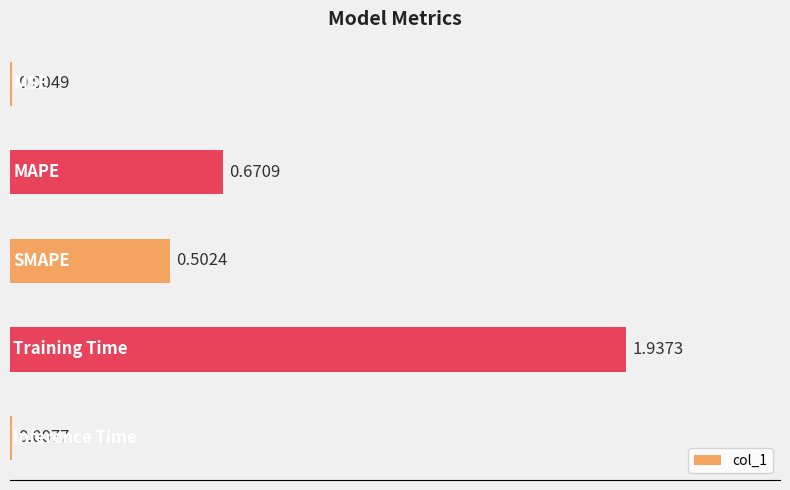

What is the sum of all values?

3.1